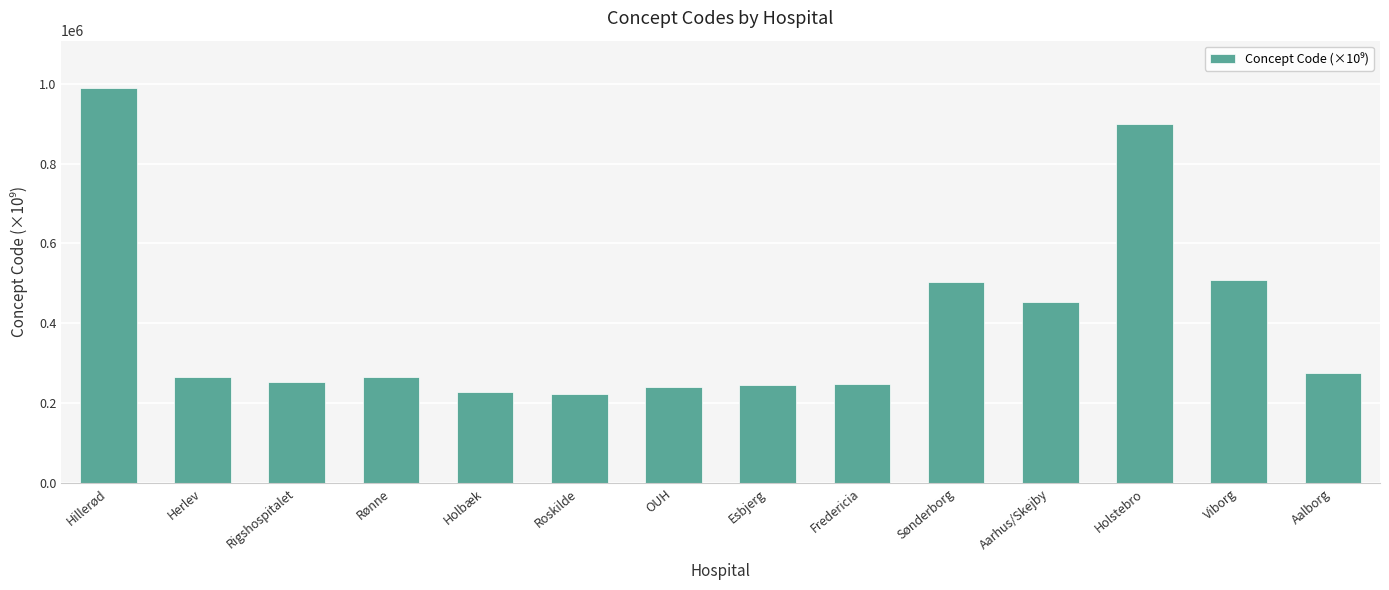

What is the sum of all values?

5597224.0